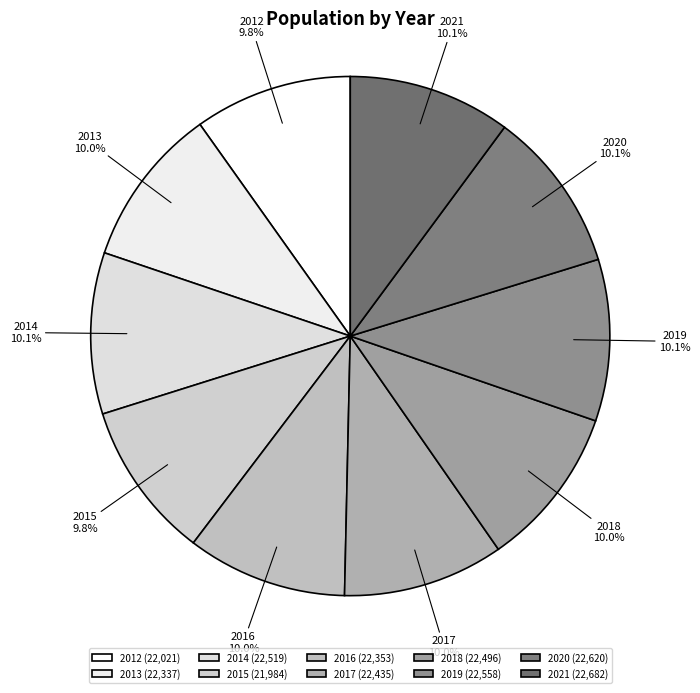

To the nearest percent, what portion does 2016 represent?

10%